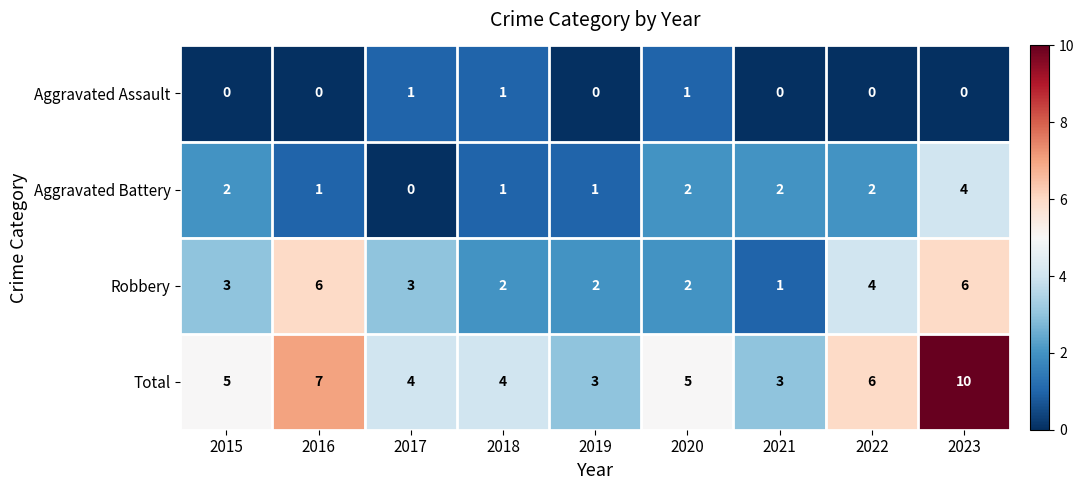

What is the greatest value displayed?

10